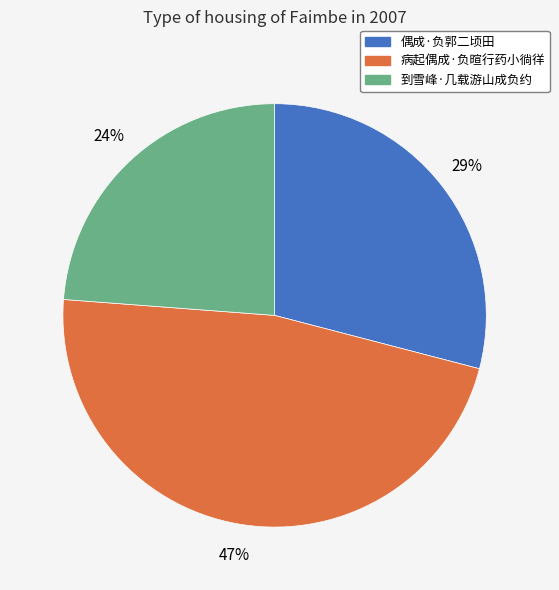

Combined, do 病起偶成·负暄行药小徜徉 and 到雪峰·几载游山成负约 account for over 50%?

Yes